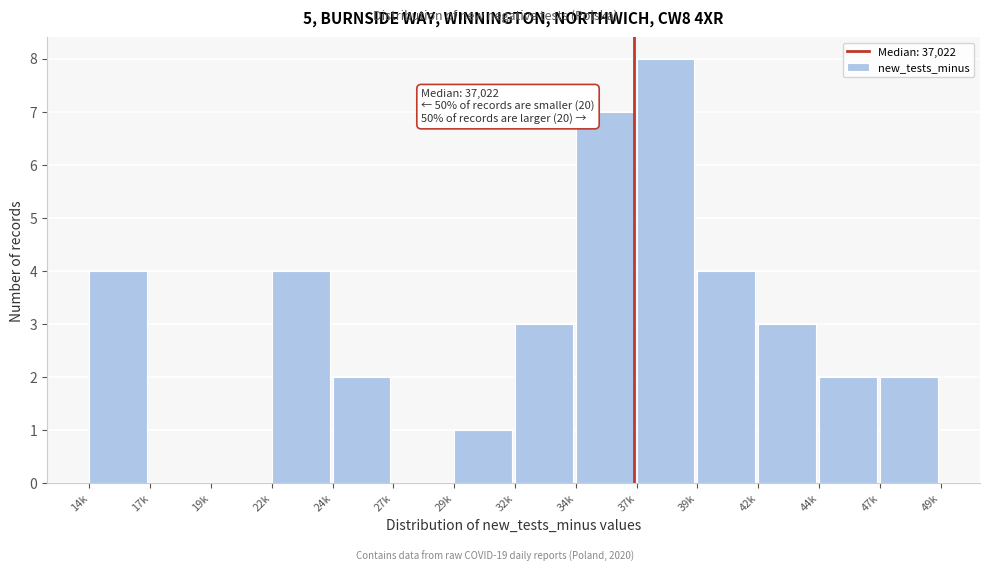

Reading right to left, what are all the values shown in this chart?

47k=2	44k=2	42k=3	39k=4	37k=8	34k=7	32k=3	29k=1	27k=0	24k=2	22k=4	19k=0	17k=0	14k=4